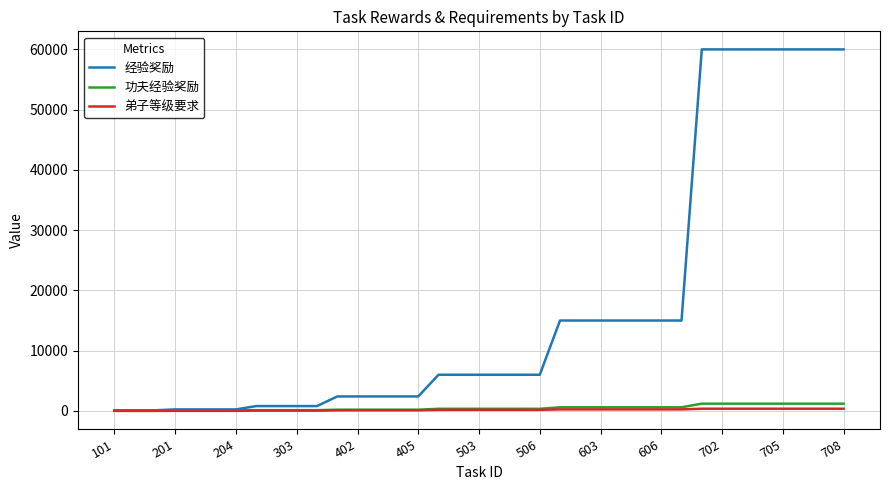

Which series has the largest total across all categories?

经验奖励